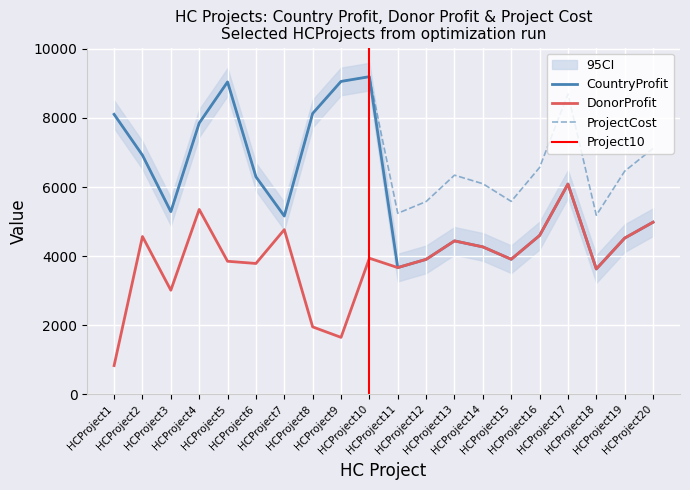

At which label is CountryProfit closest to 6411?

HCProject6